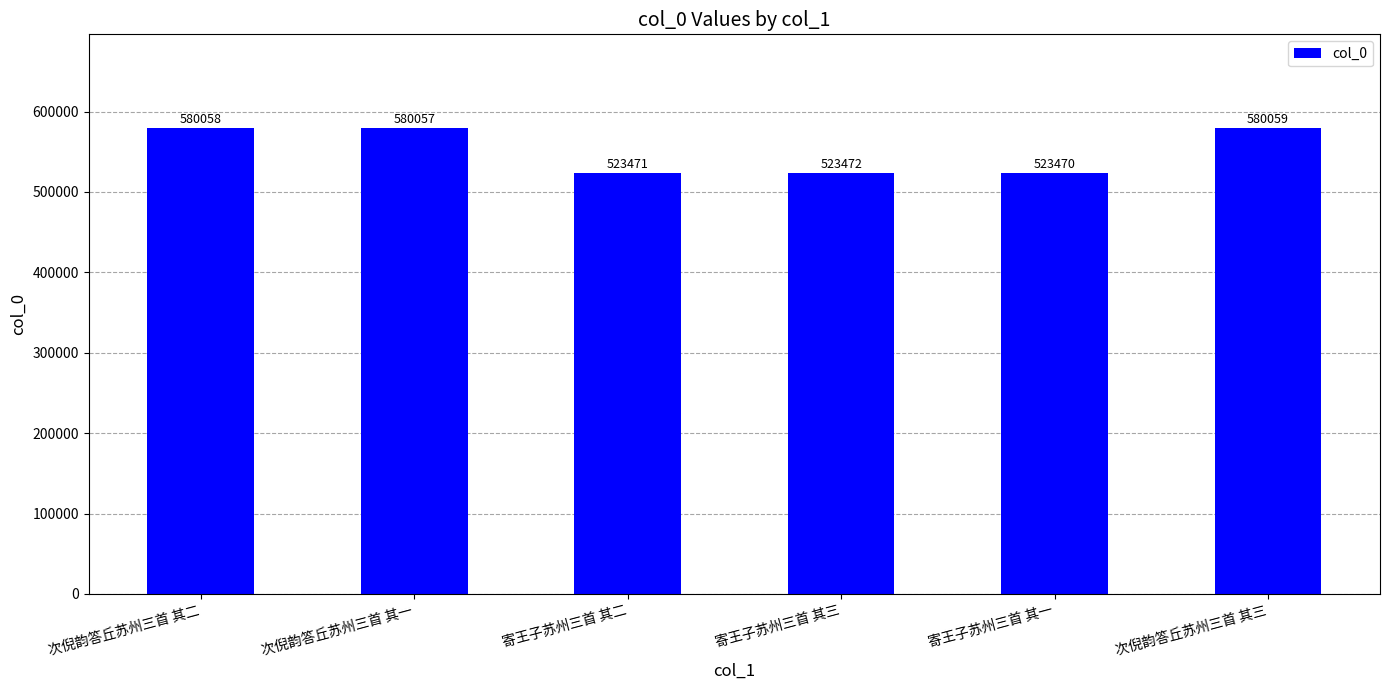

Does the chart contain any negative values?

No